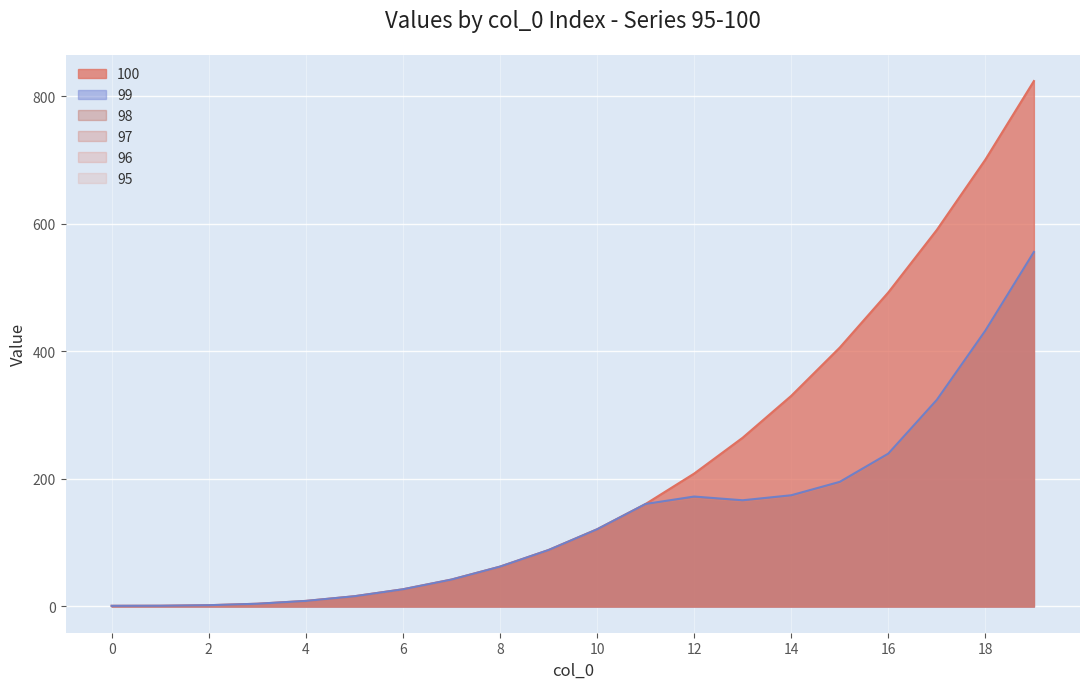

What is the value of the 96 point at the 18th from the left?

324.0